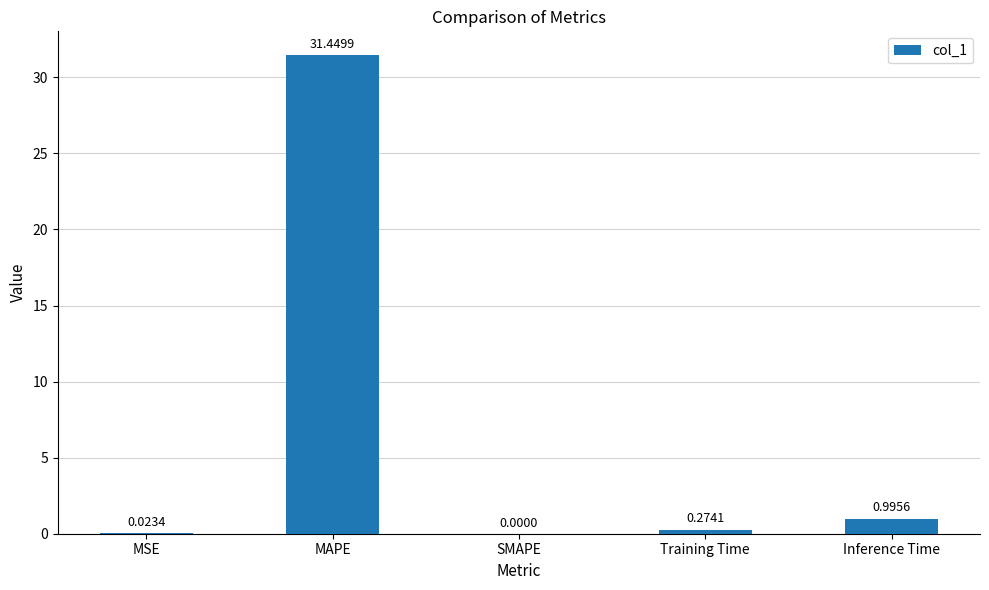

What is the sum of all values?

32.7